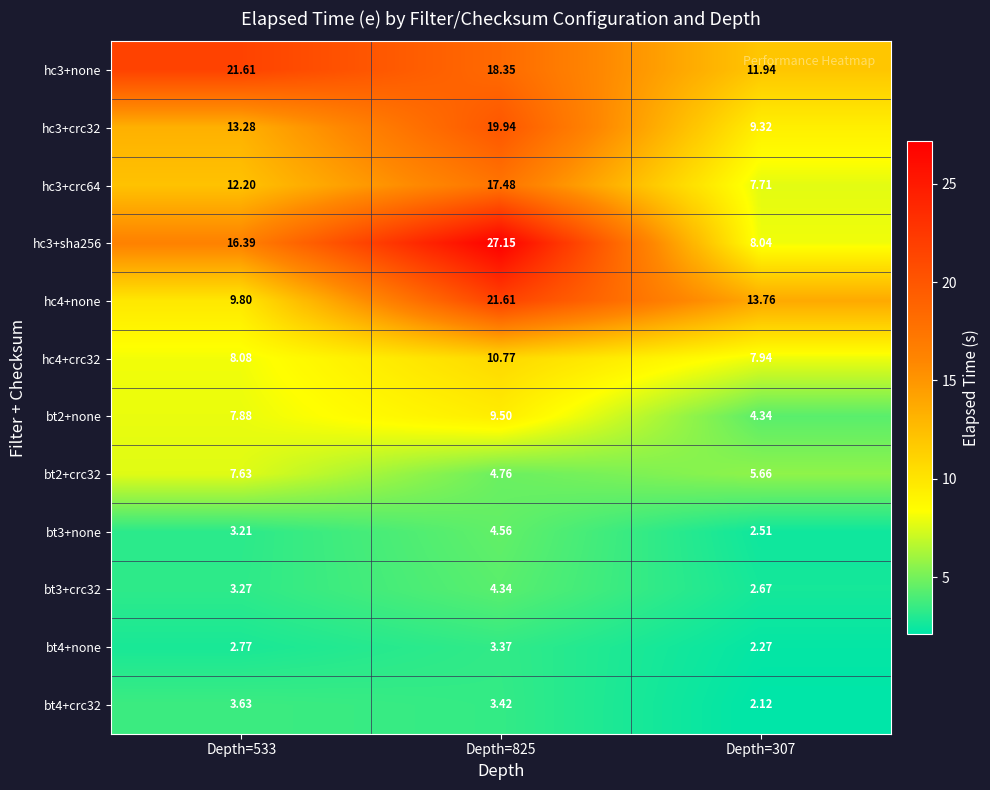

Is the value of bt2+crc32 at Depth=825 greater than the value of bt4+crc32 at Depth=307?

Yes